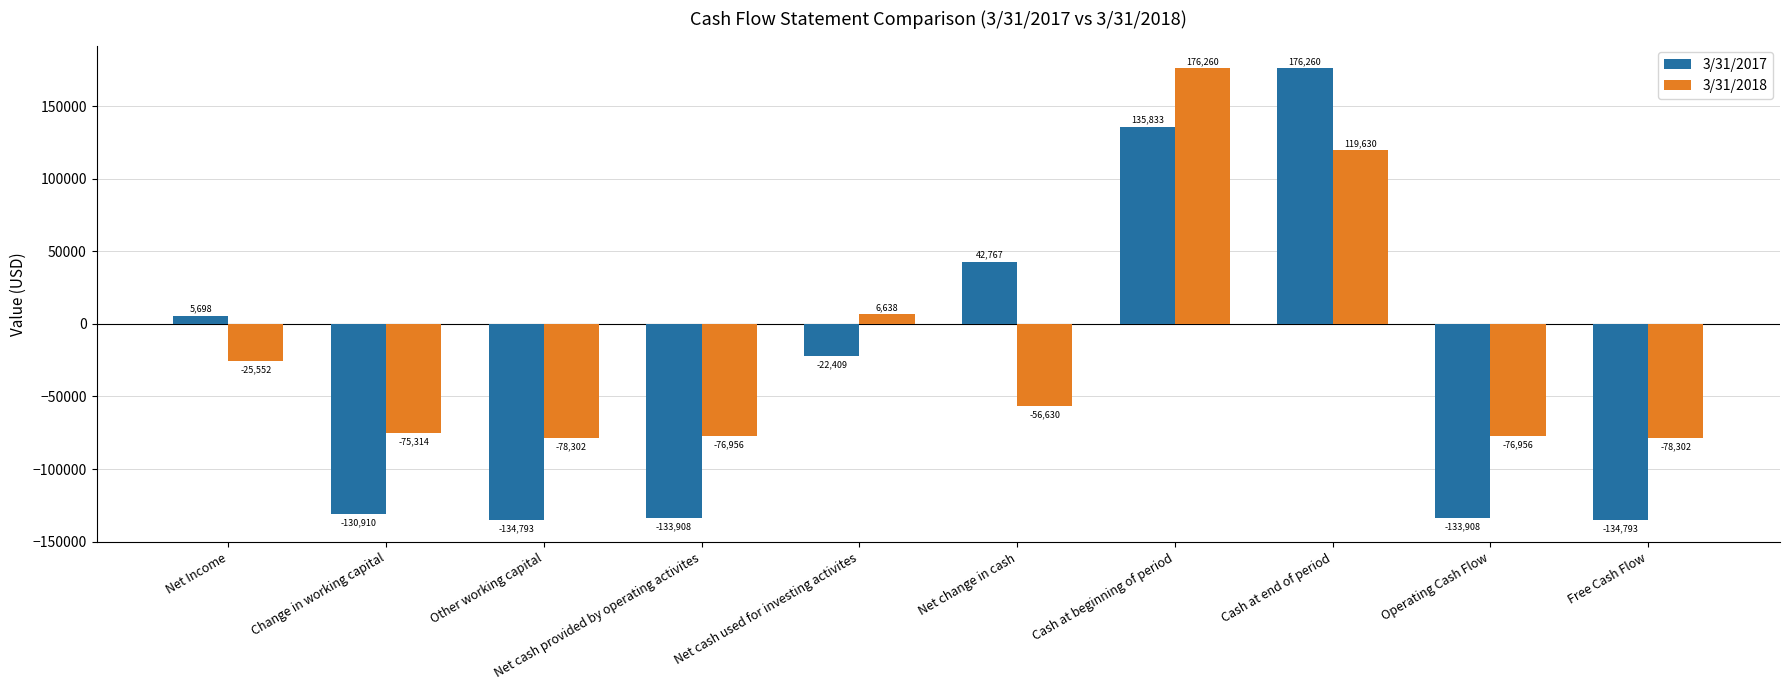

What is the sum of the 3/31/2017 values at Operating Cash Flow and Cash at beginning of period?

1925